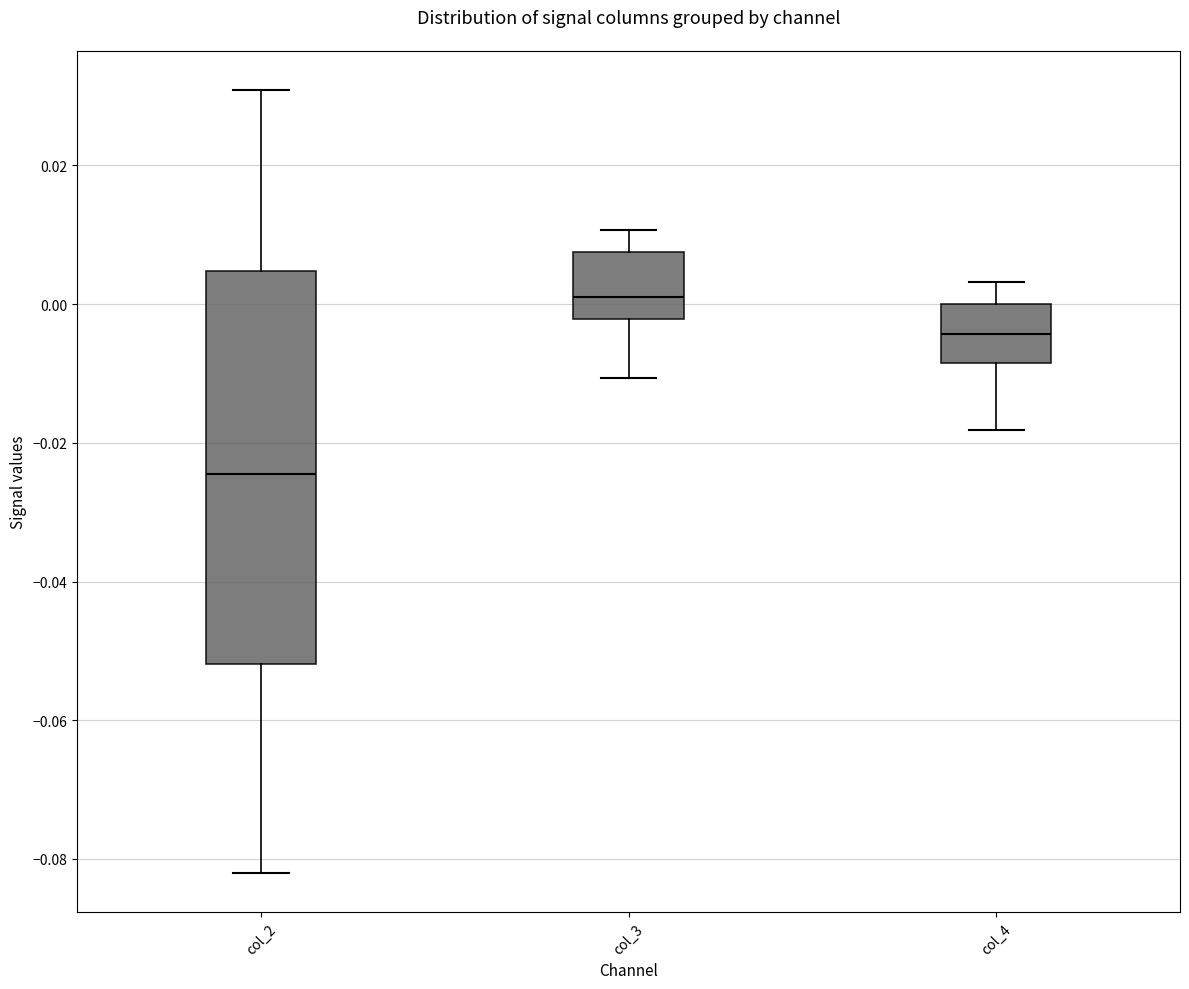

Reading left to right, read every box against the y-axis: the position of its median line, the range the box covers, and the ends of its whiskers. The values are not printed on the chart, so give them approximately, as read against the axis.

col_2: median -0.024, box -0.052 to 0.004, whiskers -0.082 to 0.030
col_3: median 0.002, box -0.002 to 0.008, whiskers -0.010 to 0.010
col_4: median -0.004, box -0.008 to 0.000, whiskers -0.018 to 0.004